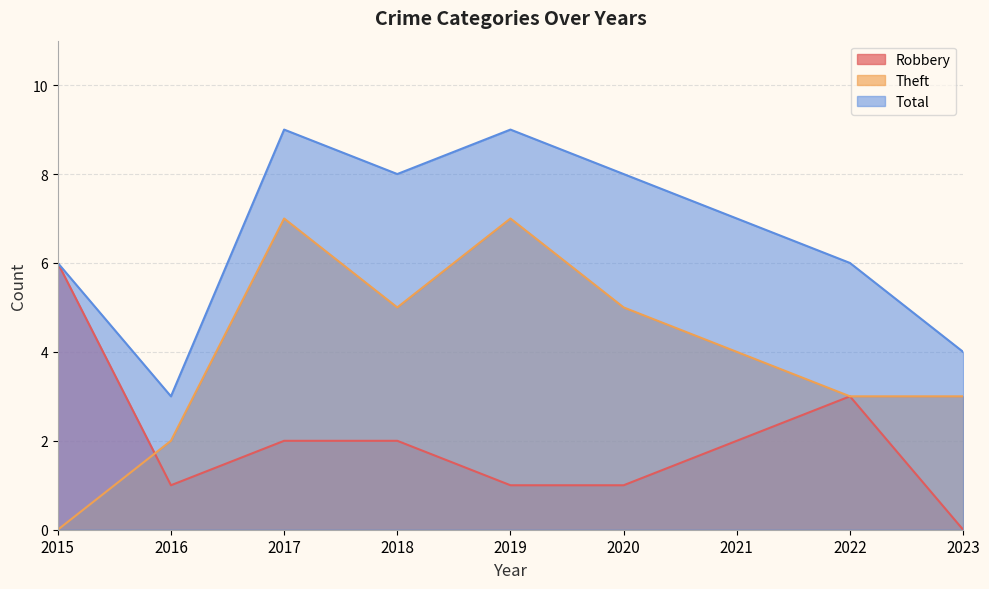

How many lines are shown in the chart?

3